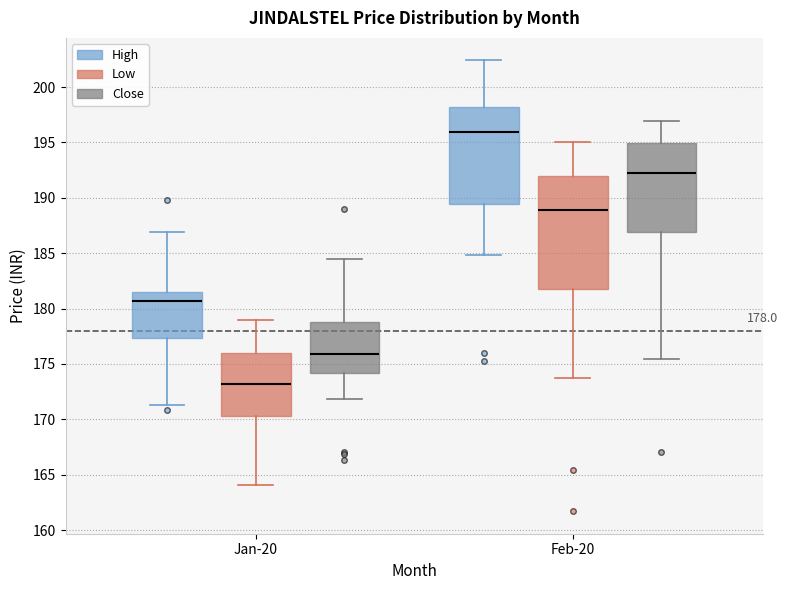

Which box is the tallest, from its lower edge to its upper edge?

Feb-20 (Low)